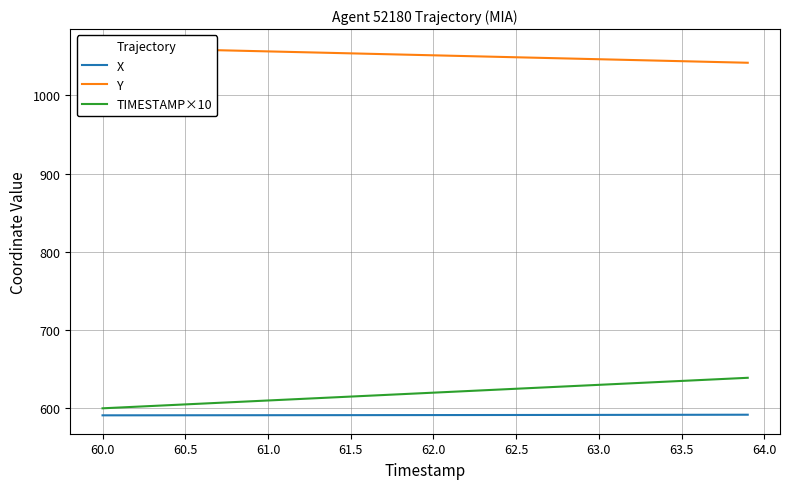

What are all the series names shown in the legend?

X, Y, TIMESTAMP×10